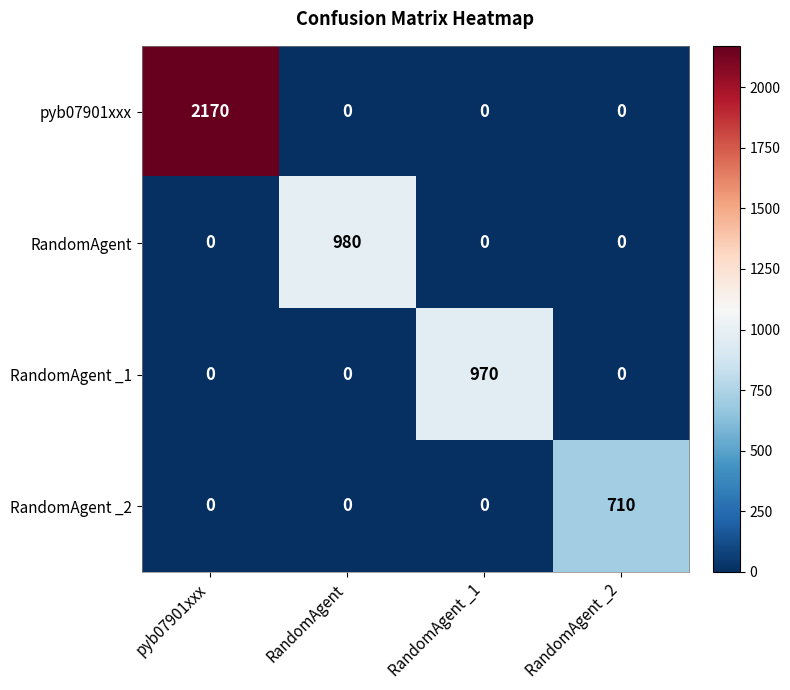

Between RandomAgent _1 and RandomAgent _2, which series saw the biggest shift?

RandomAgent _1